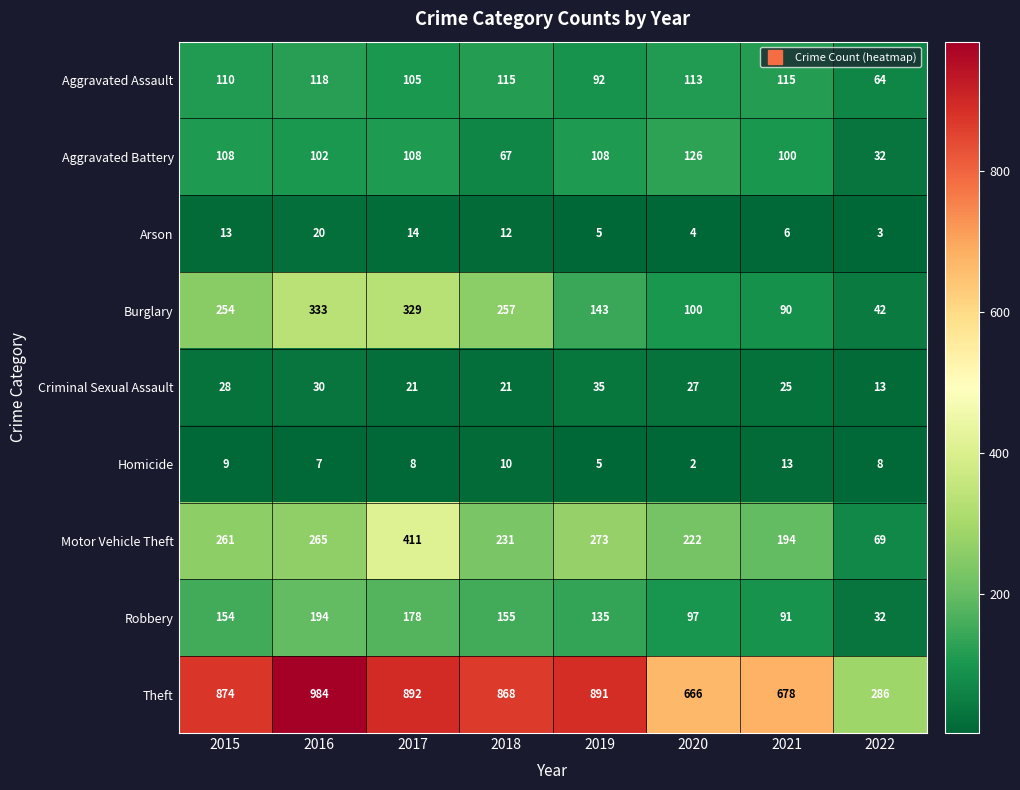

Rank the series by their maximum value, from lowest to highest.

Homicide, Arson, Criminal Sexual Assault, Aggravated Assault, Aggravated Battery, Robbery, Burglary, Motor Vehicle Theft, Theft